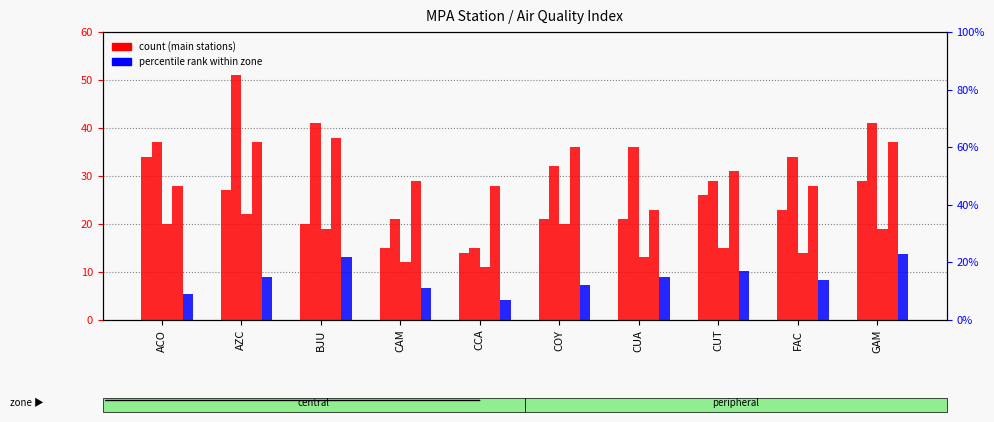

What is the spread (max minus min) of values at GAM?

6